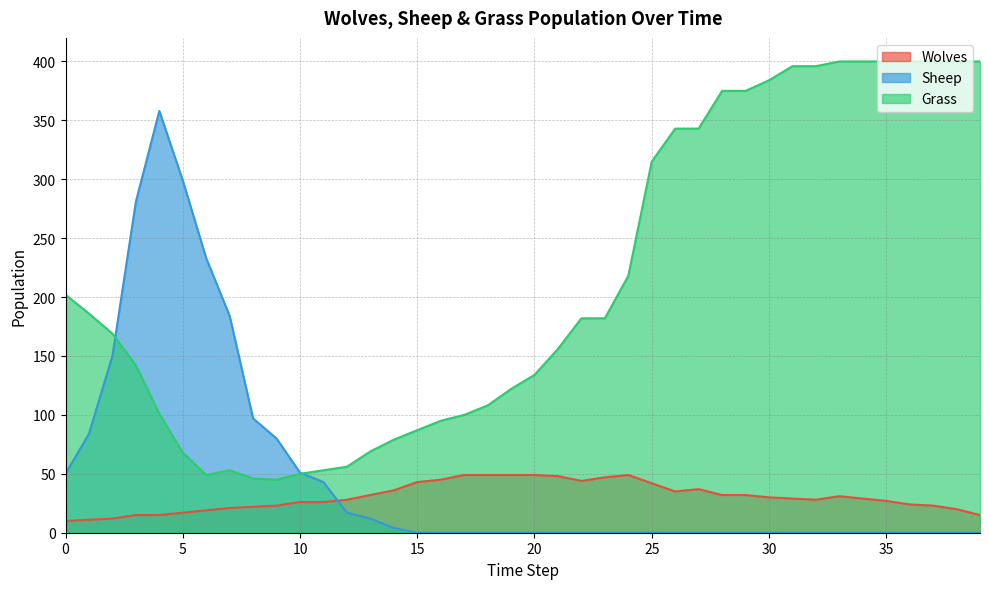

What is the total value across all series at 35?

427